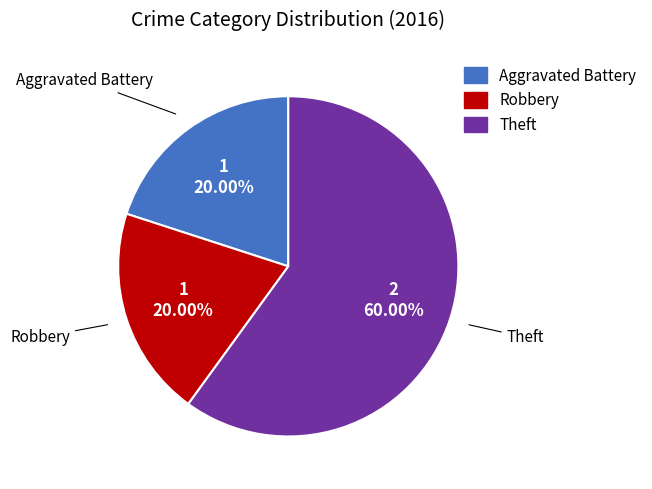

To the nearest percent, what is the difference between the Theft and Robbery slice percentages?

40%